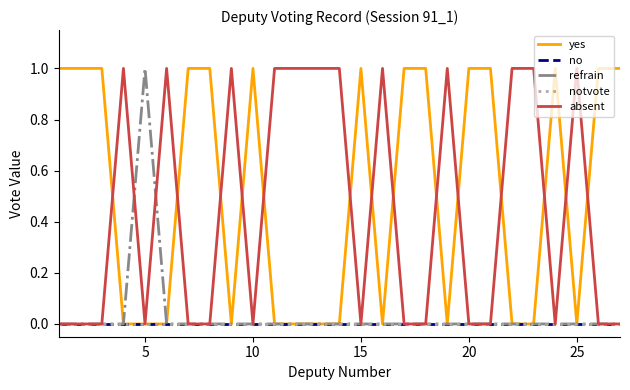

Which series has the widest spread of values?

yes